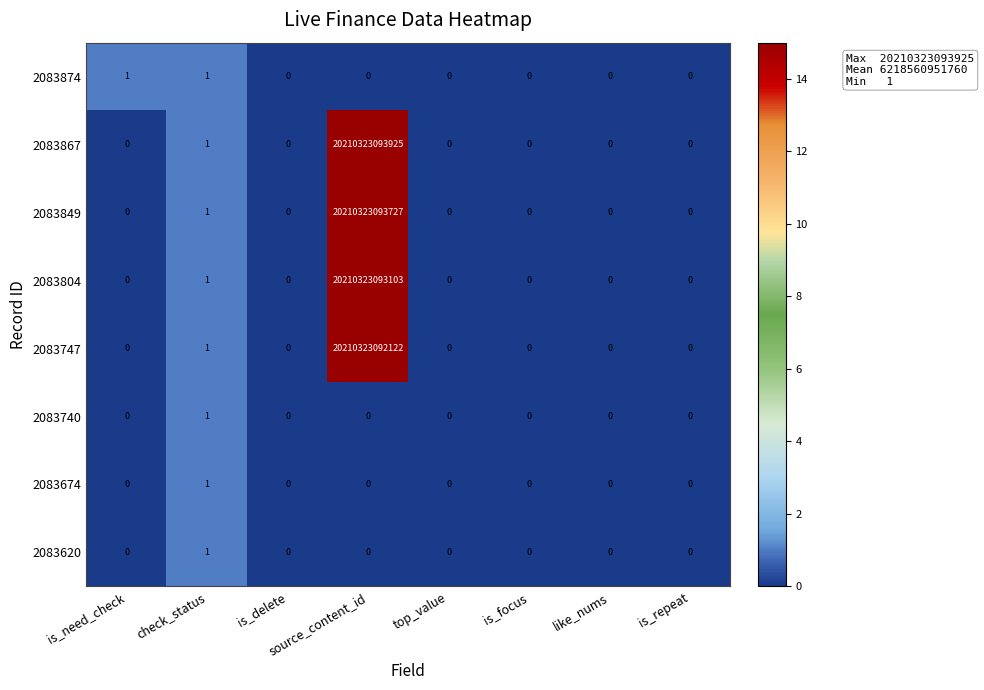

Which label corresponds to the largest value in the chart?

source_content_id